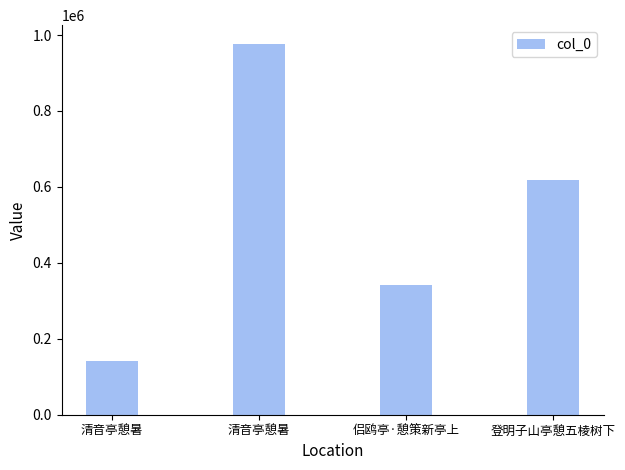

Count the values in the range 342123 to 977085.

3